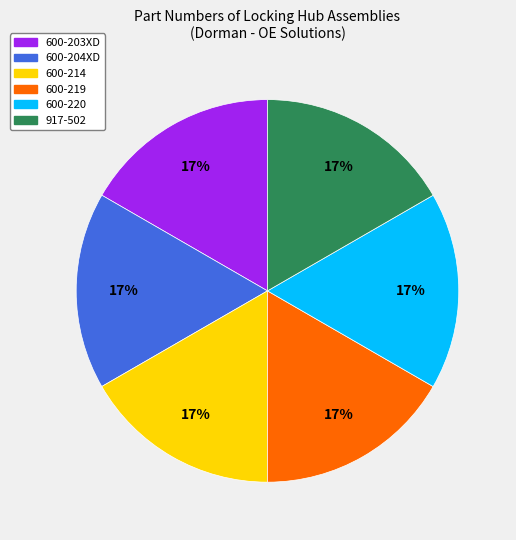

To the nearest percent, what is the average slice percentage?

17%